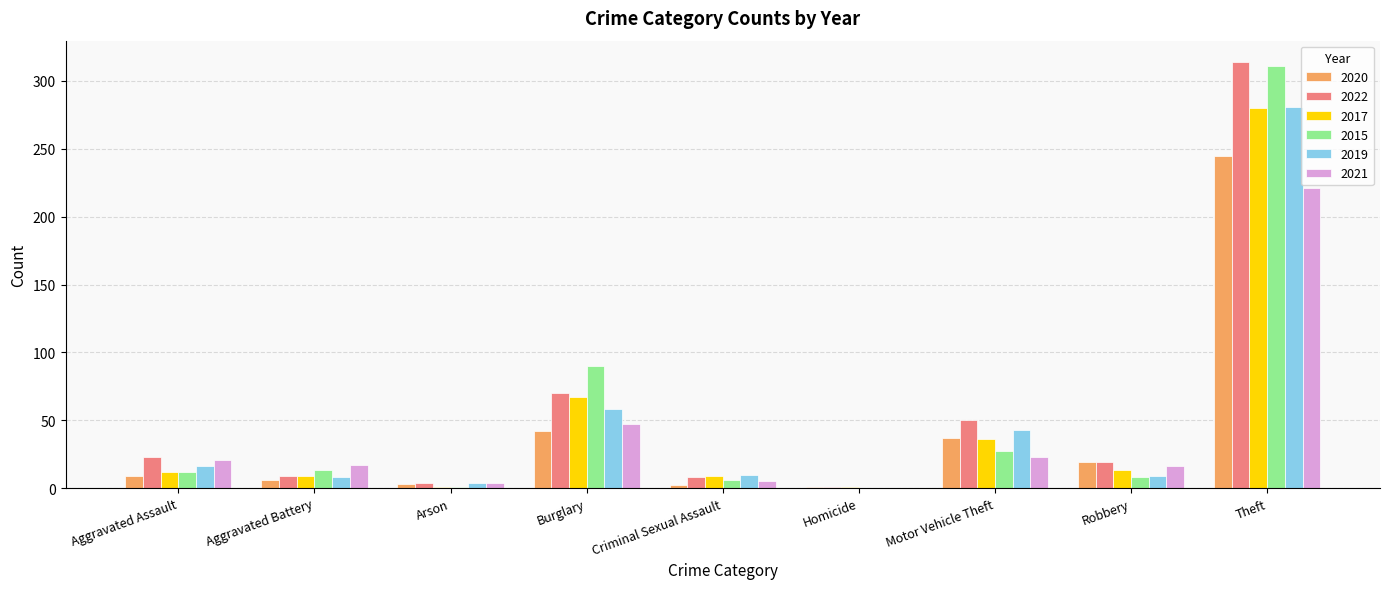

What is the sum of all 2019 values?

429